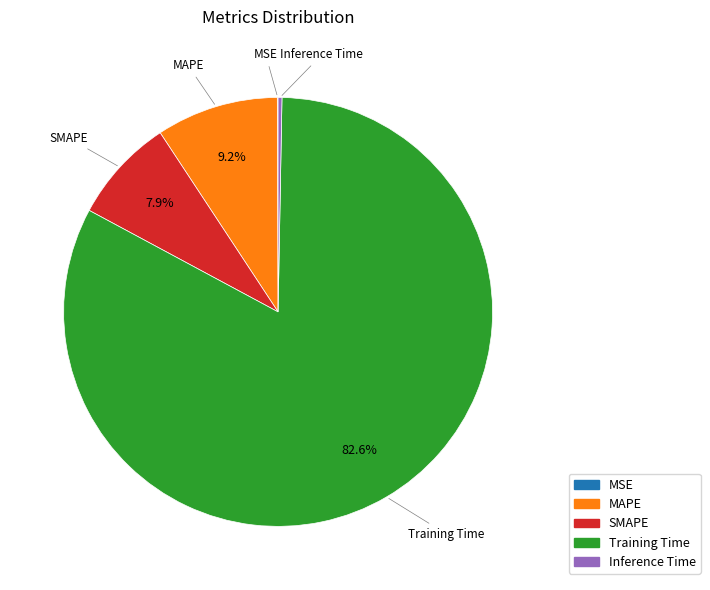

Which category has the biggest portion of the pie?

Training Time